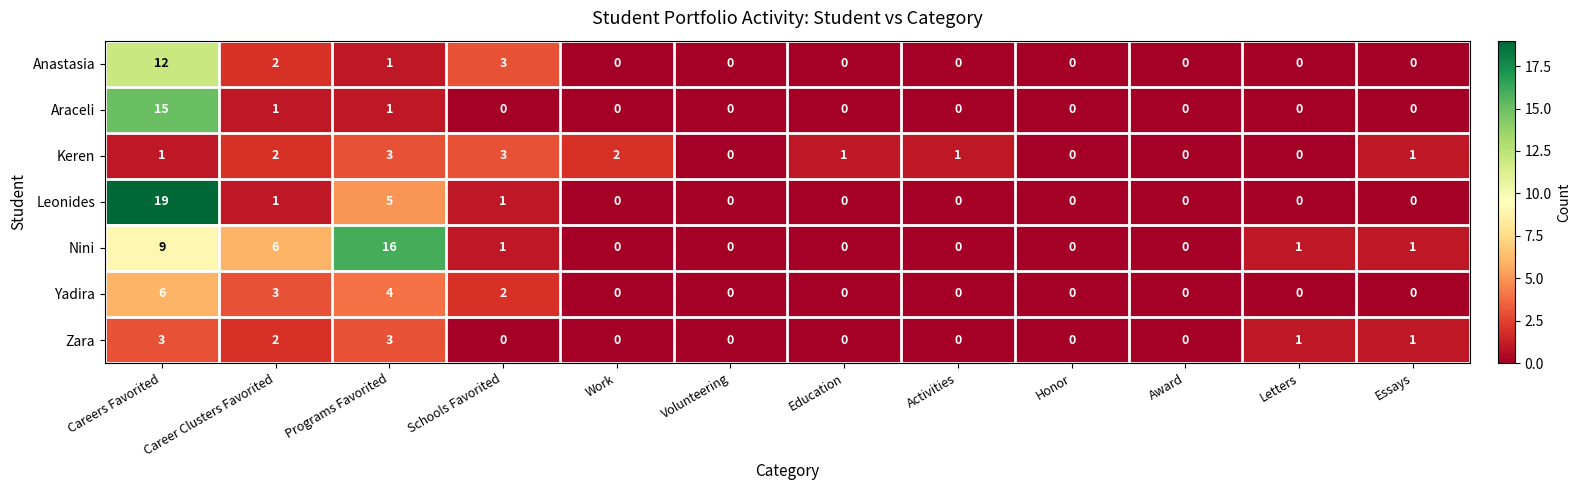

What is the difference between the maximum and minimum values in the Nini series?

16